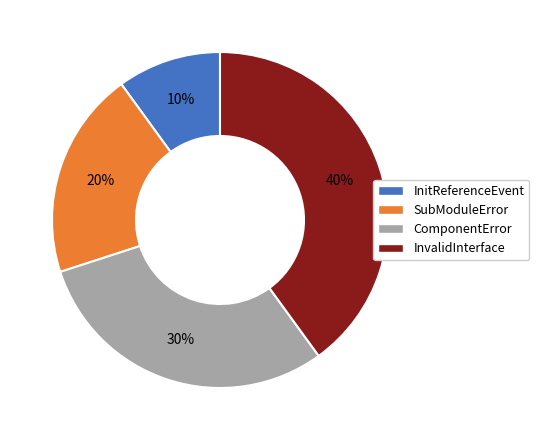

Rank the categories by value from highest to lowest.

InvalidInterface, ComponentError, SubModuleError, InitReferenceEvent